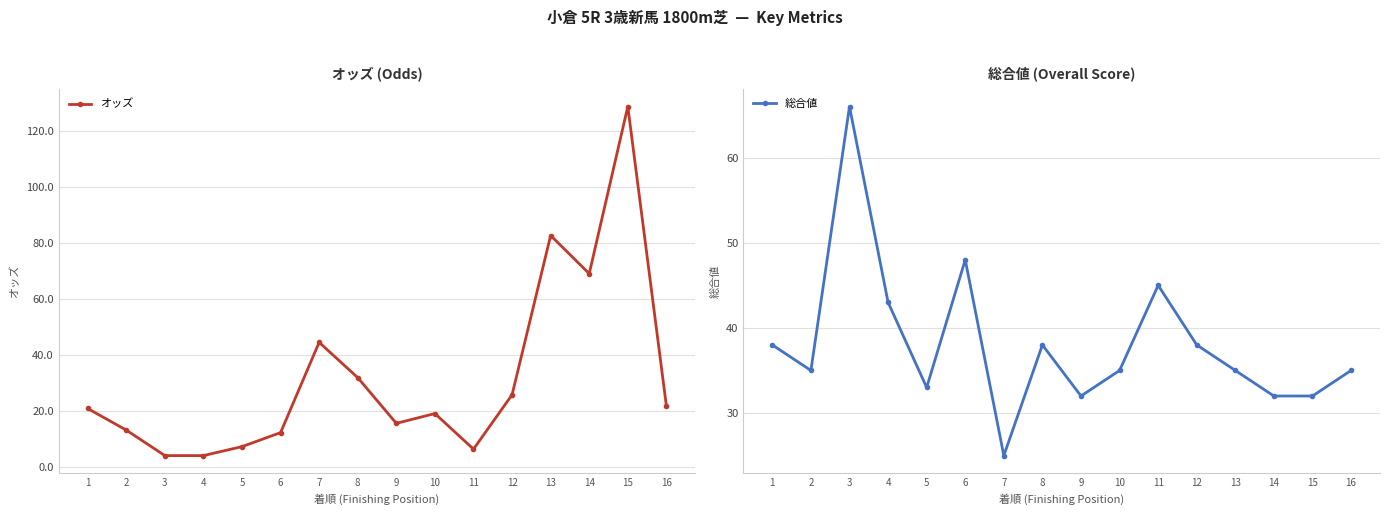

Reading left to right, list all the values displayed in this chart.

オッズ: 1=21.0	2=13.3	3=4.2	4=4.2	5=7.4	6=12.4	7=44.6	8=32.0	9=15.7	10=19.2	11=6.5	12=25.9	13=82.7	14=69.1	15=128.7	16=21.9
総合値: 1=38.0	2=35.0	3=66.0	4=43.0	5=33.0	6=48.0	7=25.0	8=38.0	9=32.0	10=35.0	11=45.0	12=38.0	13=35.0	14=32.0	15=32.0	16=35.0